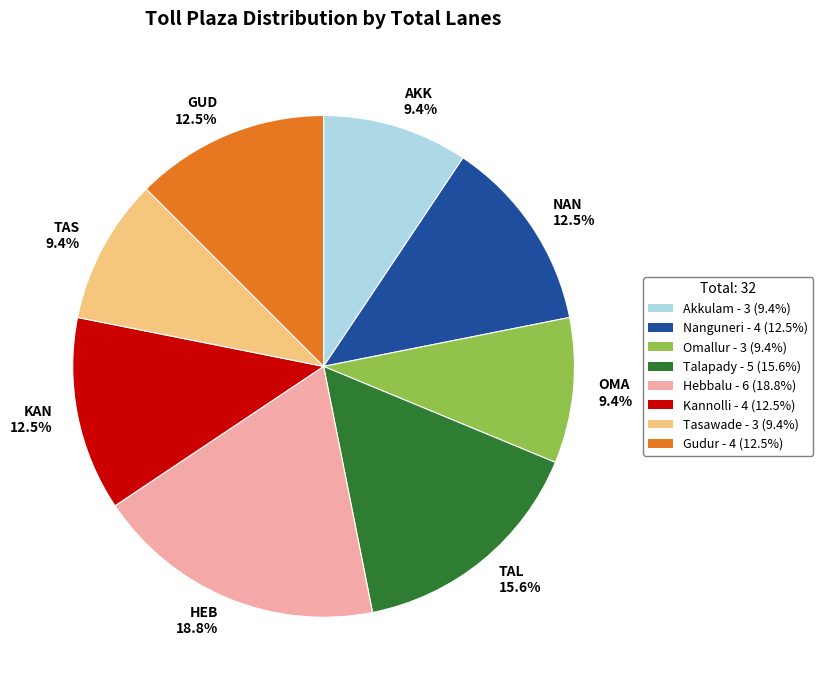

Which slice is the largest?

HEB 18.8%